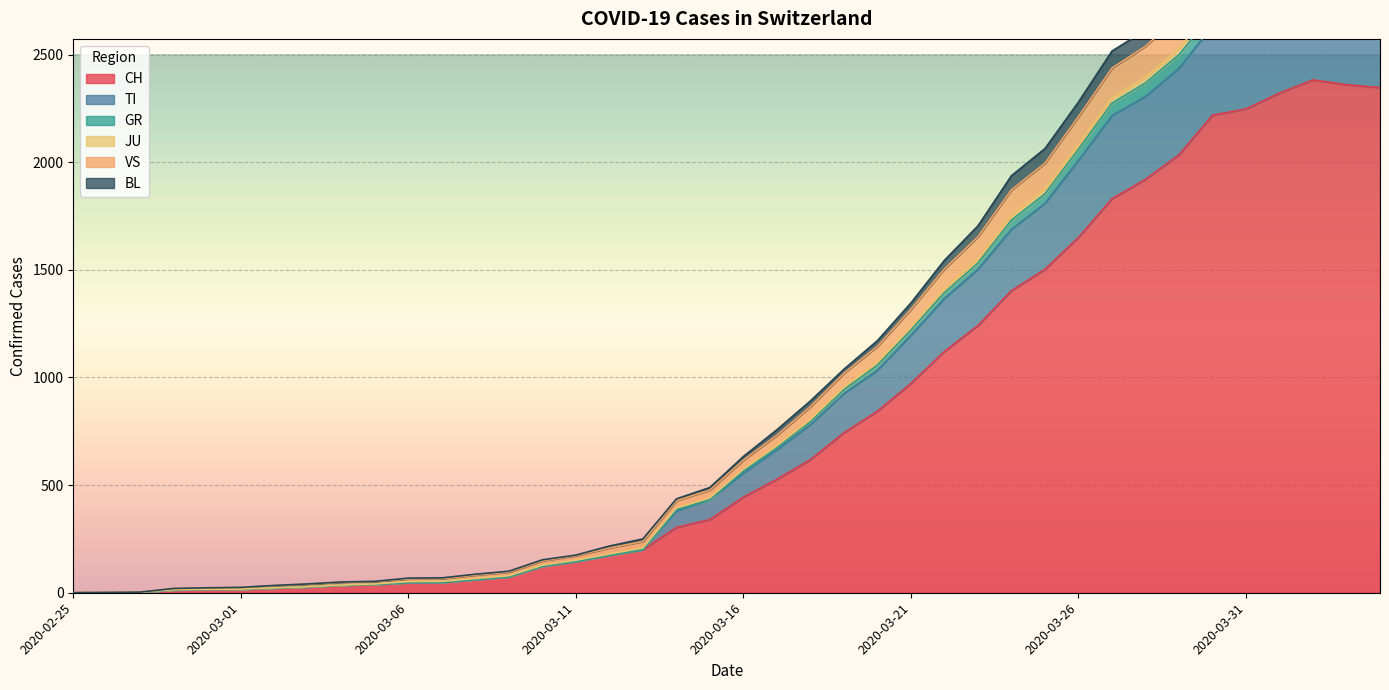

What is the maximum value for CH?

2382